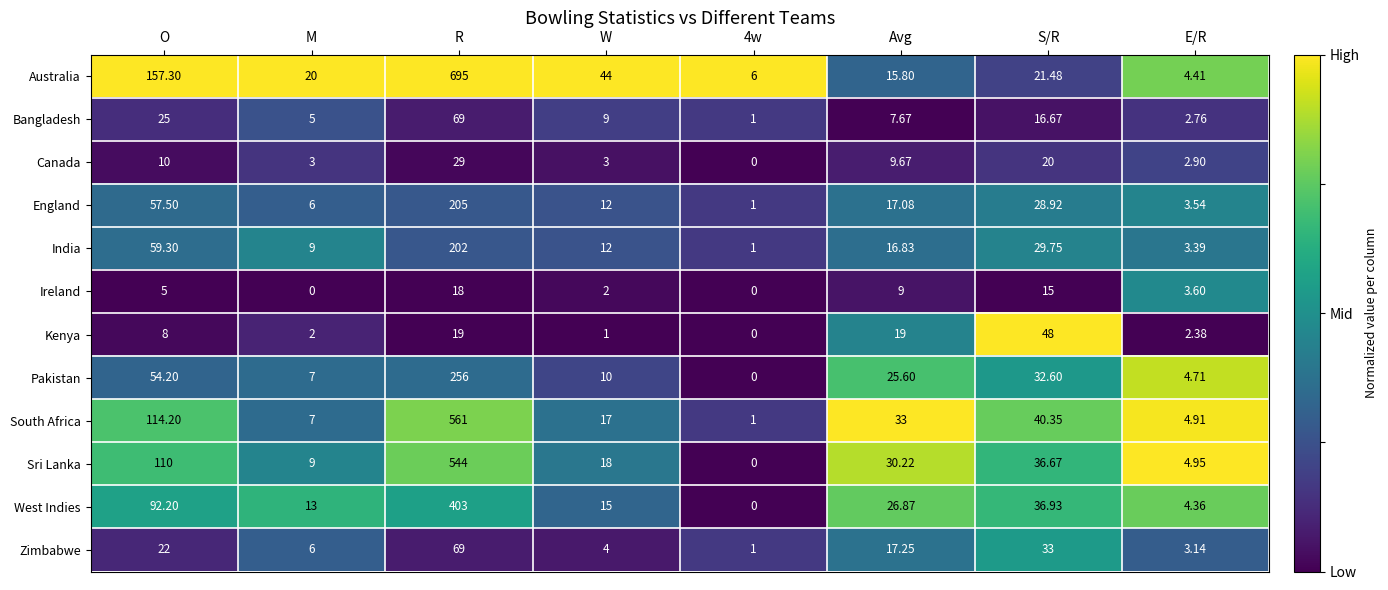

At Avg, list the series in order from largest to smallest.

South Africa, Sri Lanka, West Indies, Pakistan, Kenya, Zimbabwe, England, India, Australia, Canada, Ireland, Bangladesh